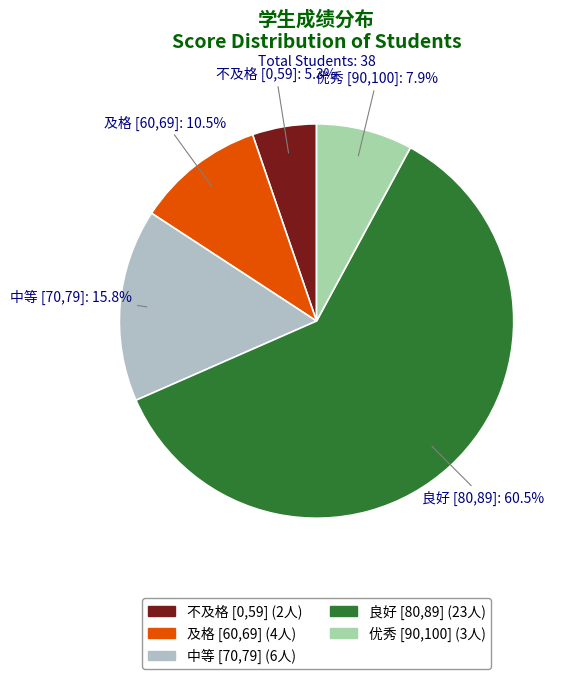

Does any single category account for the majority?

Yes